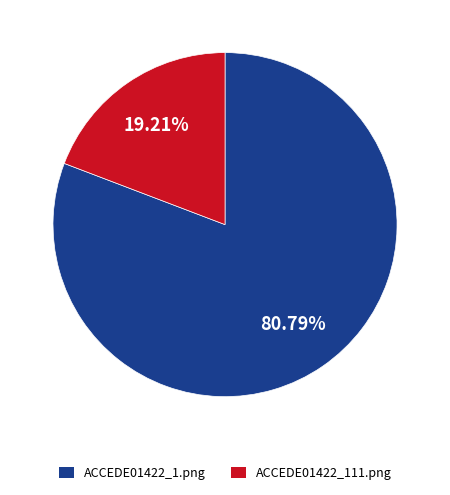

The ACCEDE01422_111.png slice represents 19% of the pie. True or false?

True